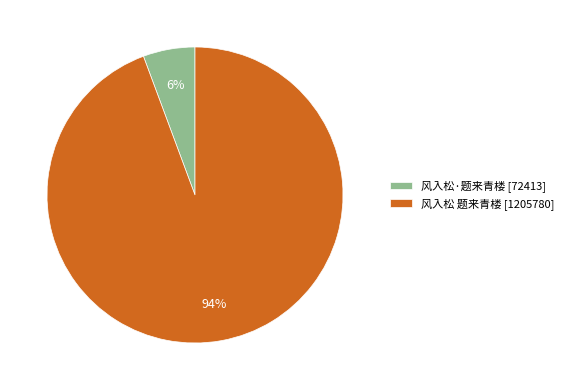

Is the sum of 风入松 题来青楼 [1205780] and 风入松·题来青楼 [72413] greater than half?

Yes